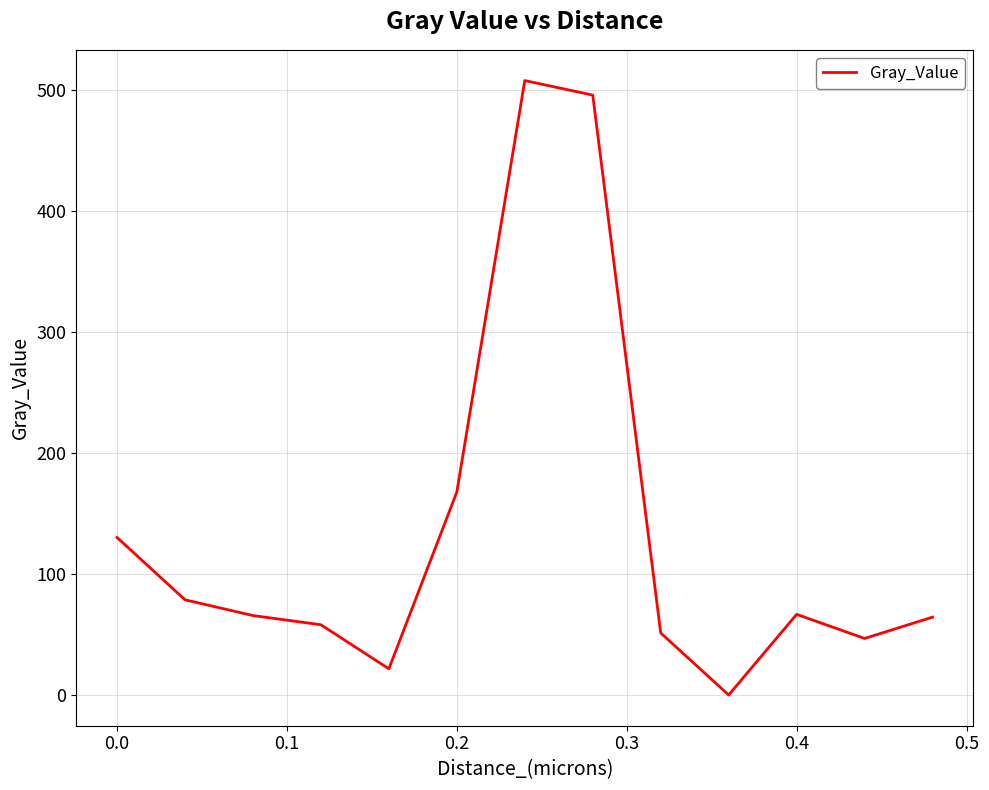

What is the average value?

134.9